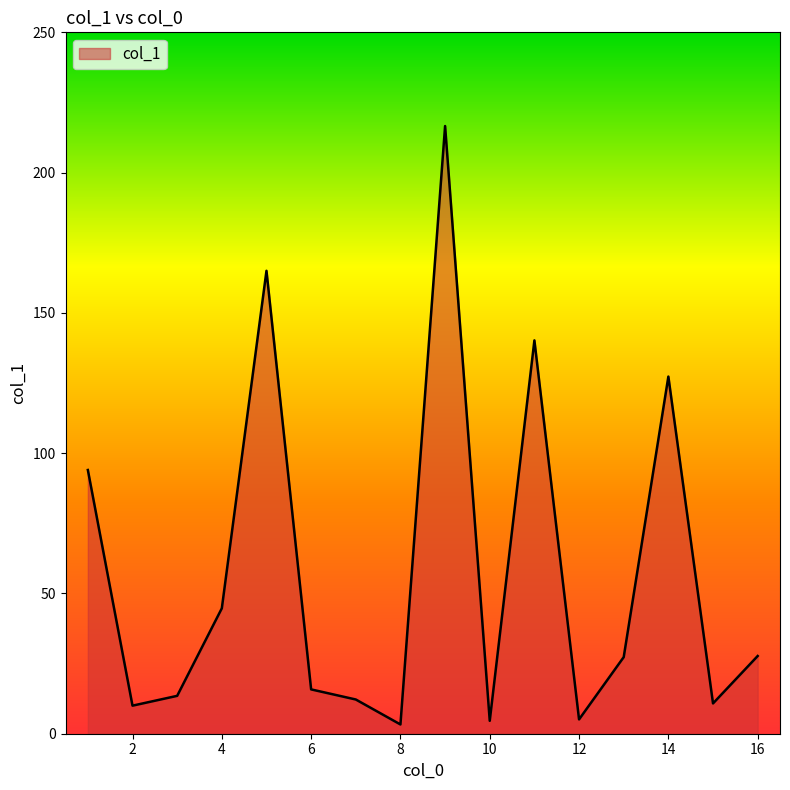

Count the number of values greater than 27.

8